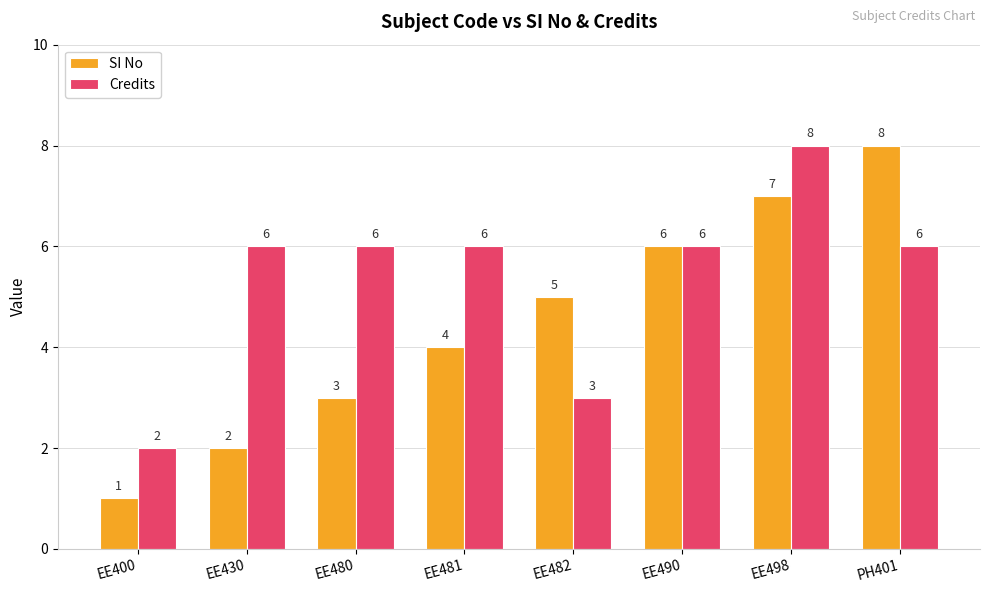

At which label is SI No closest to 4?

EE481